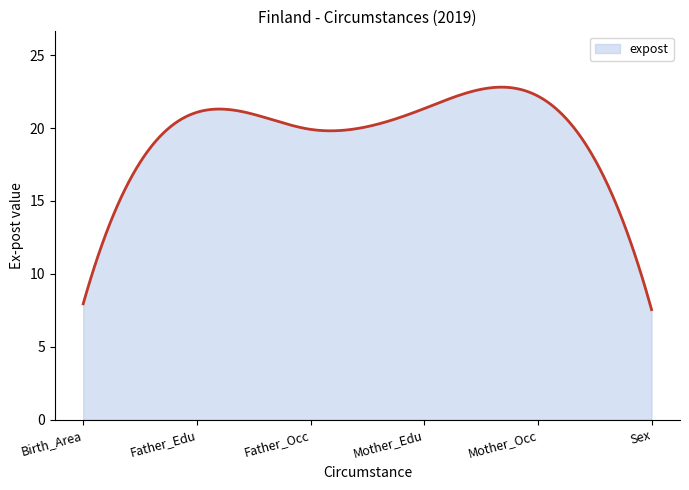

How many lines are shown in the chart?

1